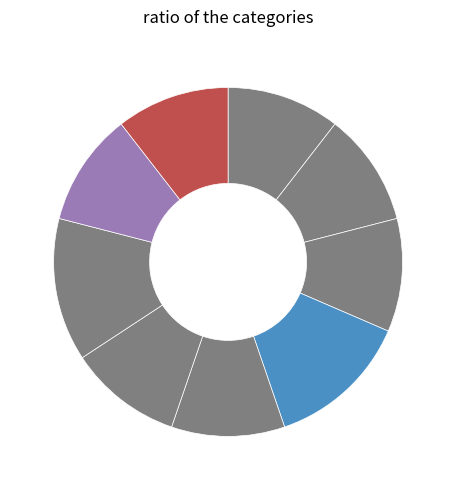

How many segments does this pie chart have?

9